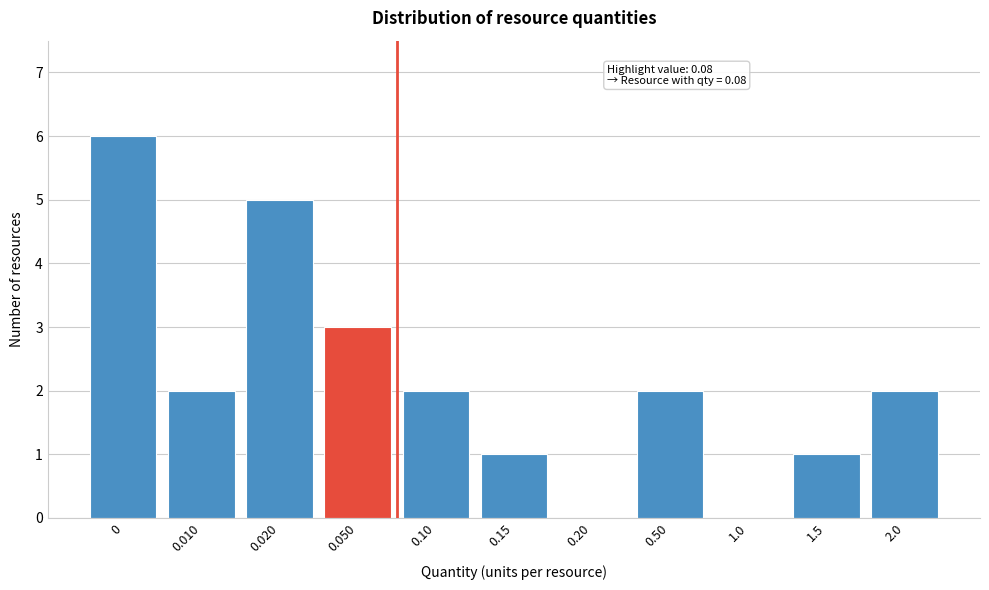

Reading left to right, list all the values displayed in this chart.

0=6	0.010=2	0.020=5	0.050=3	0.10=2	0.15=1	0.20=0	0.50=2	1.0=0	1.5=1	2.0=2